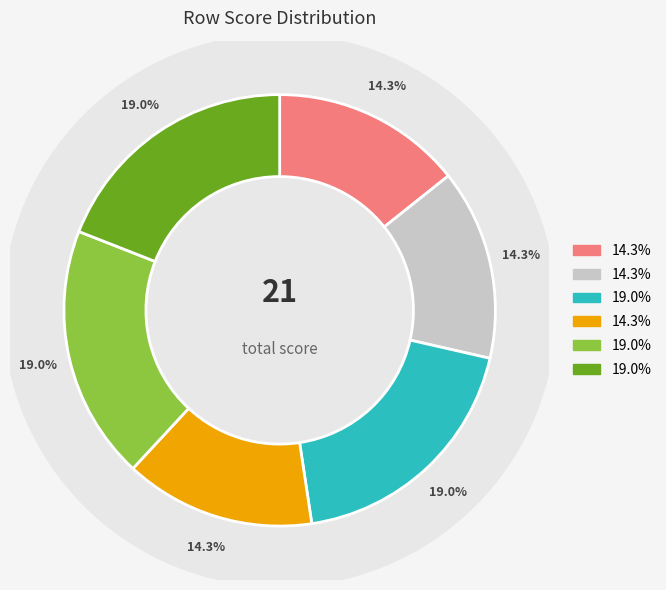

Is there a majority slice in this chart?

No